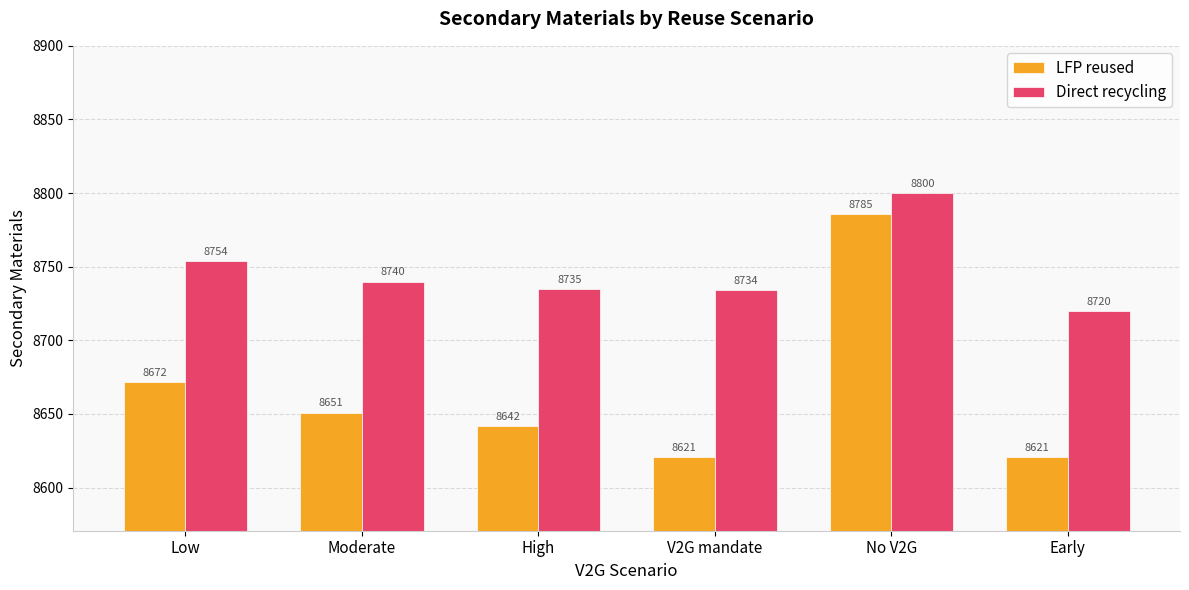

What is the difference between the maximum and second lowest values in the LFP reused series?

164.8